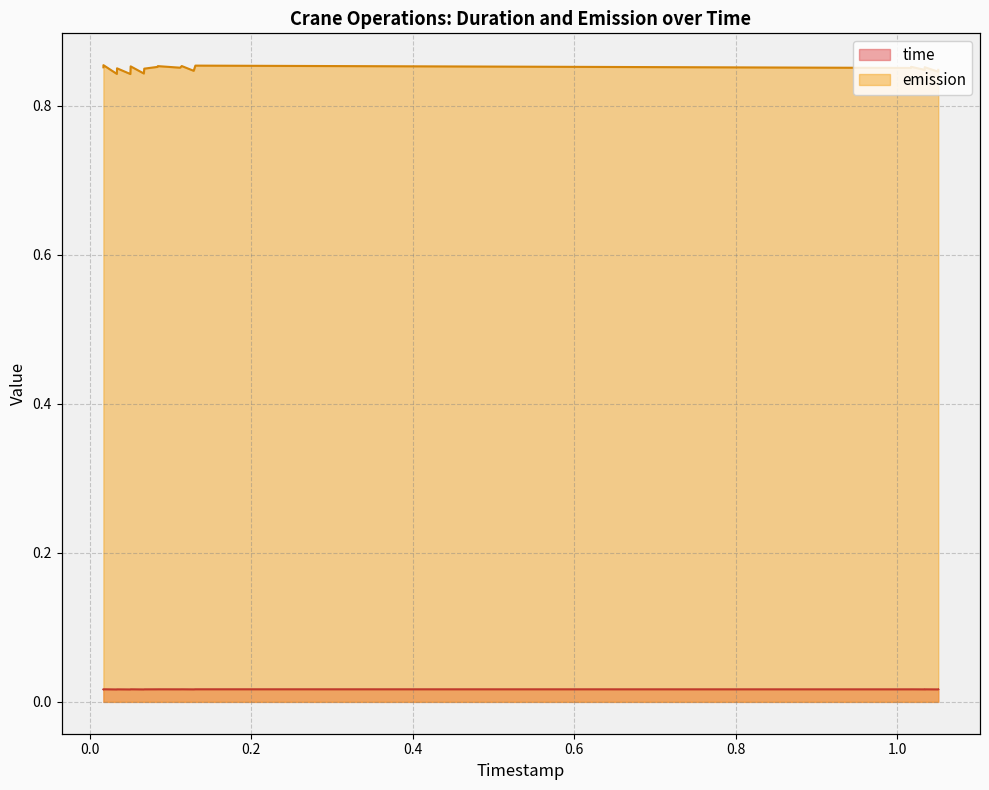

At 1.050499274064496, list the series in order from smallest to largest.

time, emission